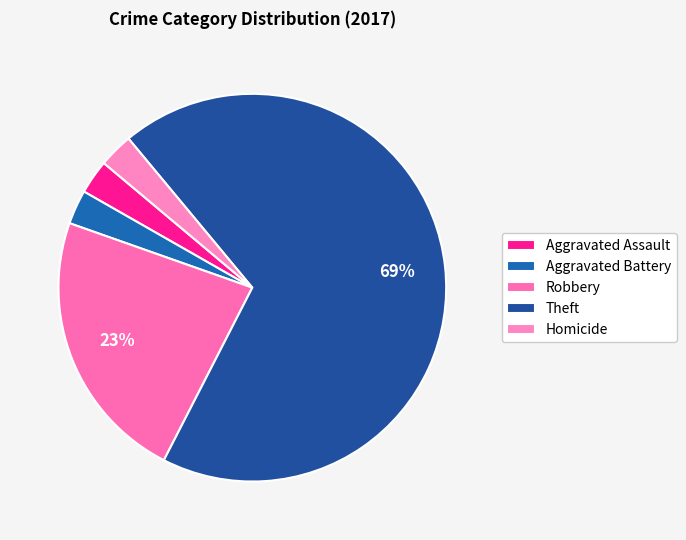

To the nearest percent, what portion does Robbery represent?

23%